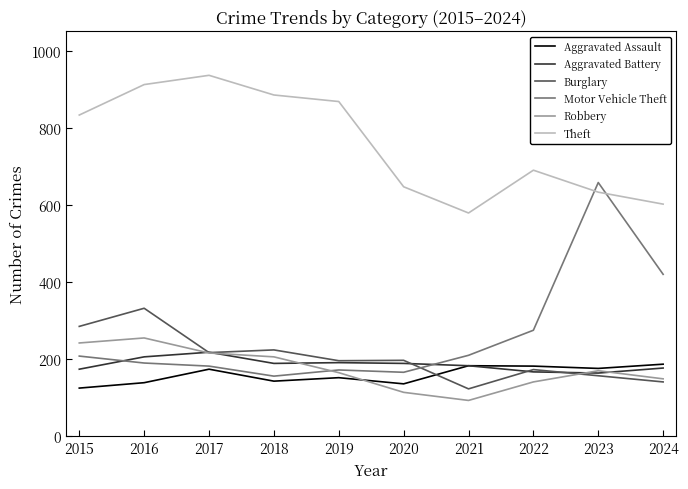

At which category does Aggravated Battery reach its first local peak?

2017